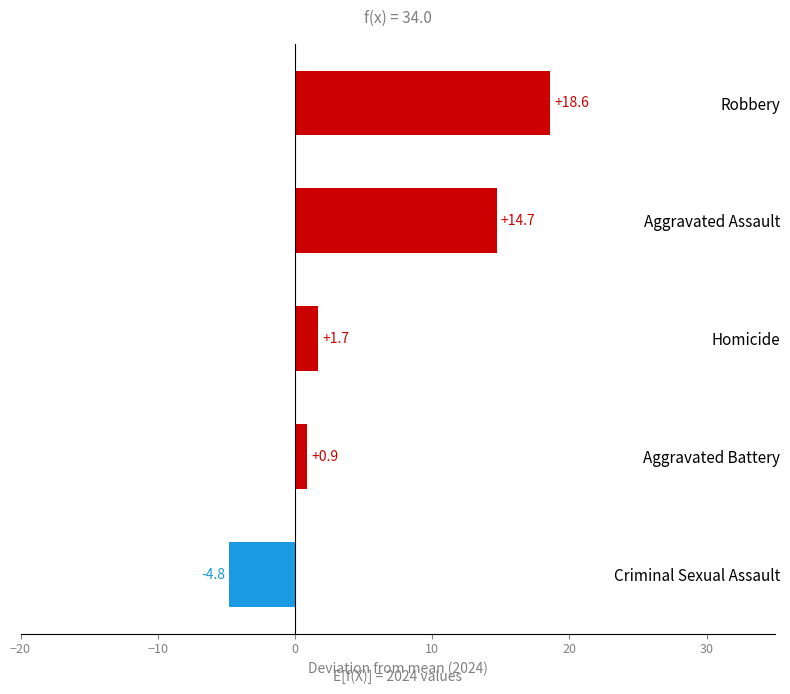

Reading bottom to top, extract all data points from this chart.

-4.8	0.9	1.7	14.7	18.6